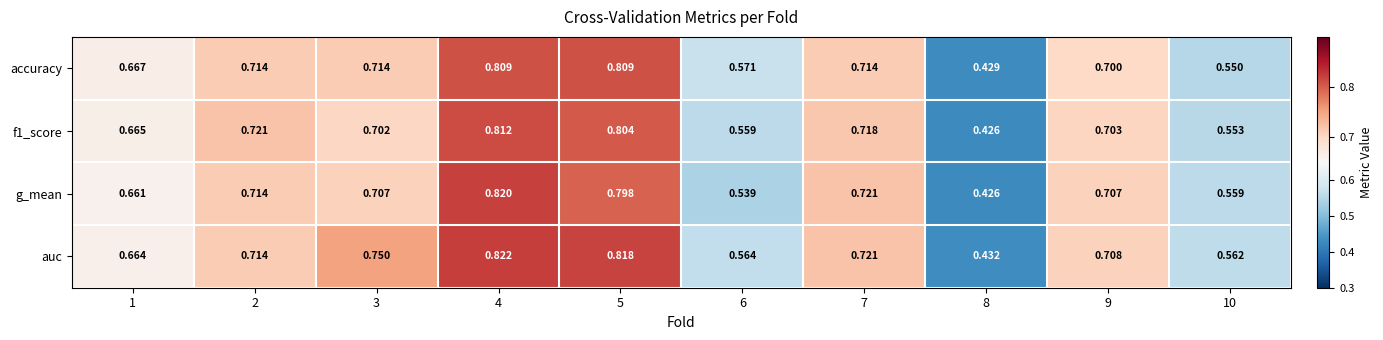

Which series changed the most between 6 and 9?

g_mean